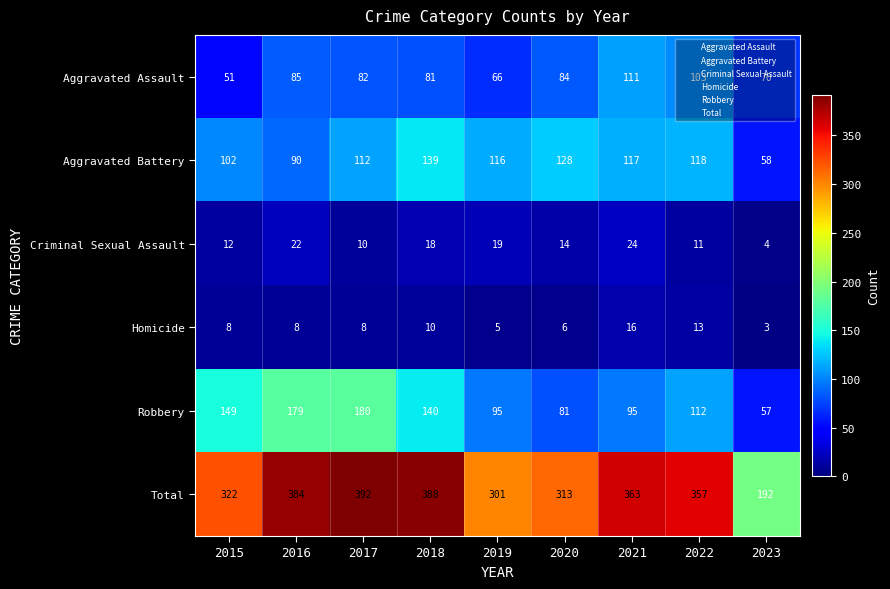

What is the smallest value displayed?

3